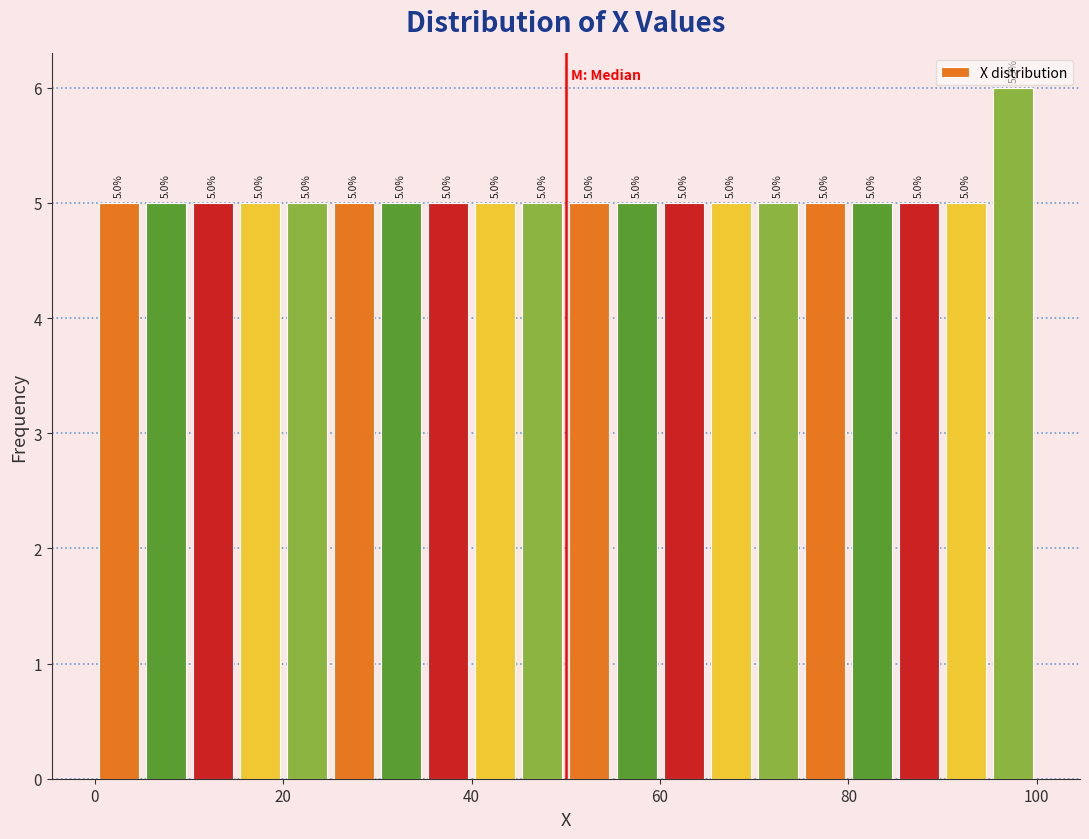

Read against the x-axis, roughly where is the centre of the tallest bar?

98